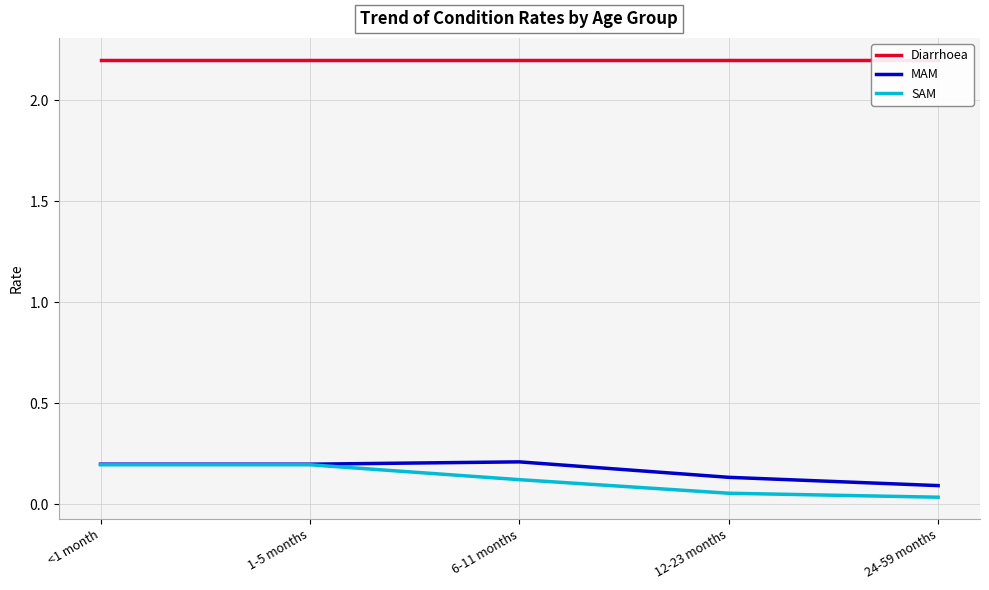

Which label corresponds to the smallest value in the chart?

24-59 months